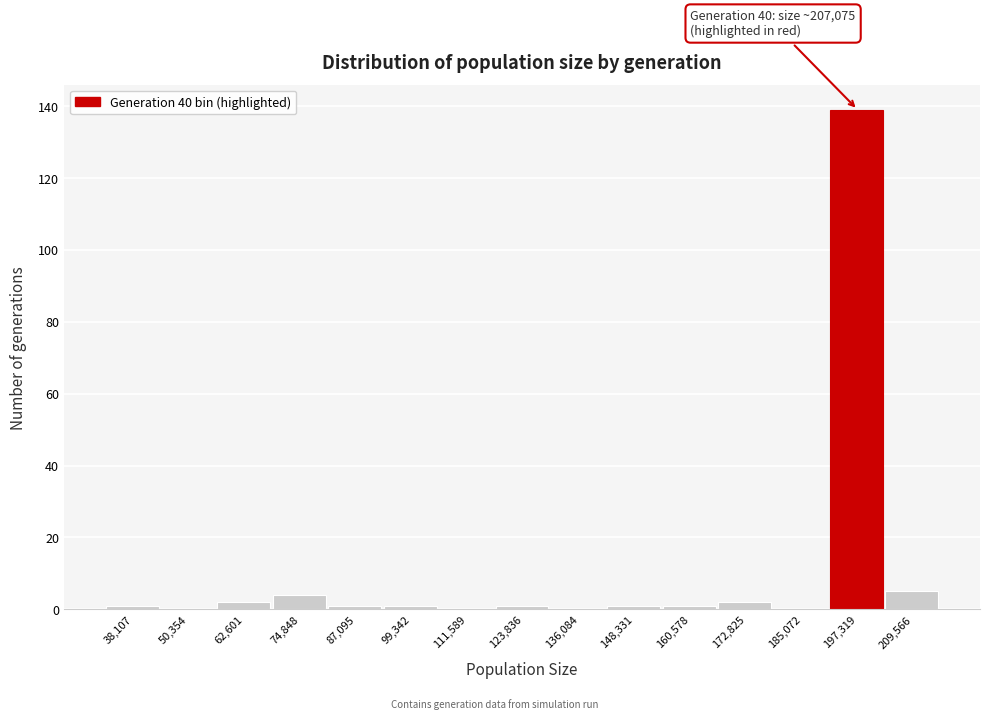

Reading left to right, extract all data points from this chart.

38,107=1	50,354=0	62,601=2	74,848=4	87,095=1	99,342=1	111,589=0	123,836=1	136,084=0	148,331=1	160,578=1	172,825=2	185,072=0	197,319=139	209,566=5